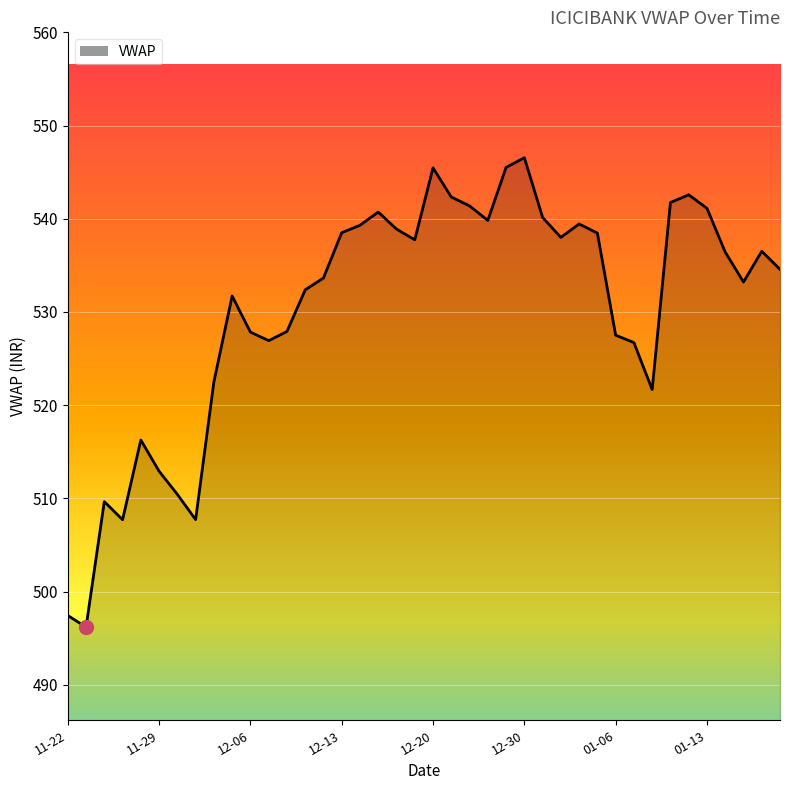

What is the minimum value shown in the chart?

496.2